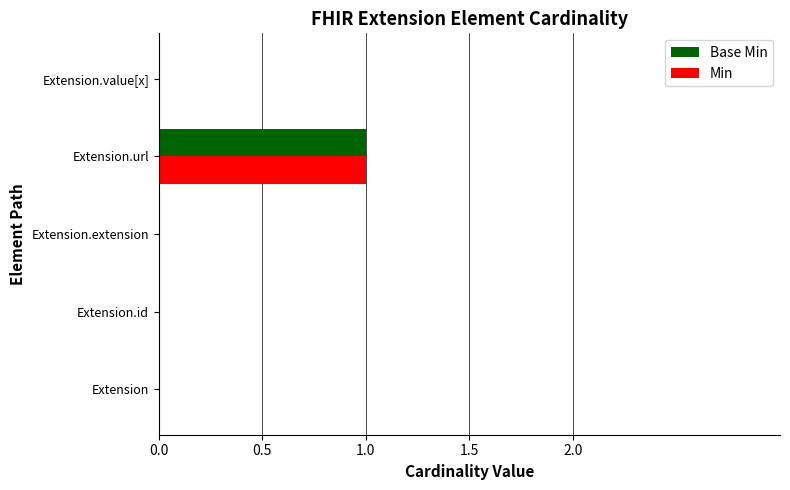

How many categories are shown in the chart?

5